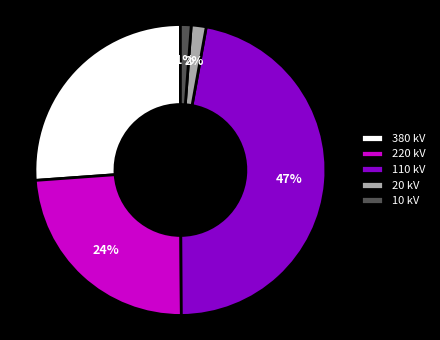

Which slice is the largest?

110 kV